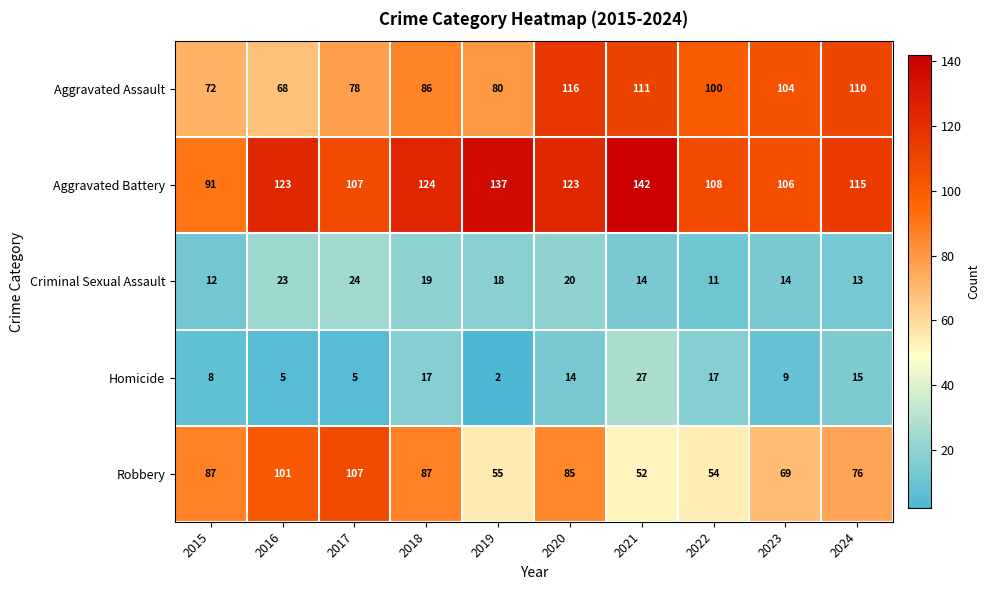

What is the average value of the Criminal Sexual Assault series?

17